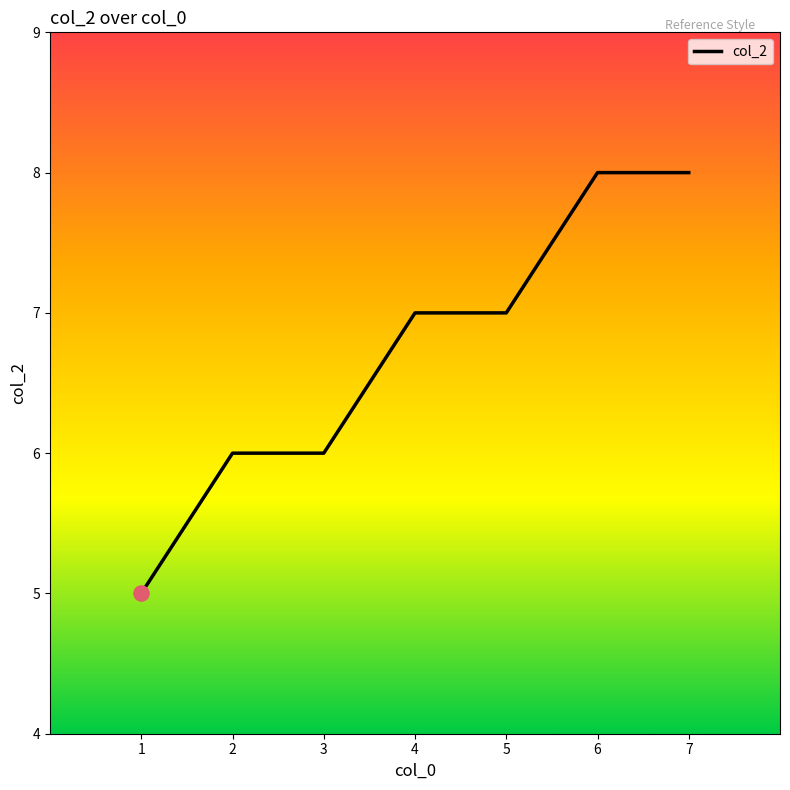

What is the change in value from 3 to 6?

+2